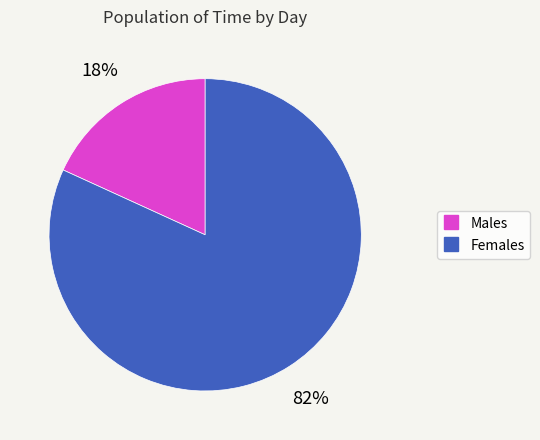

To the nearest percent, what is the average slice percentage?

50%